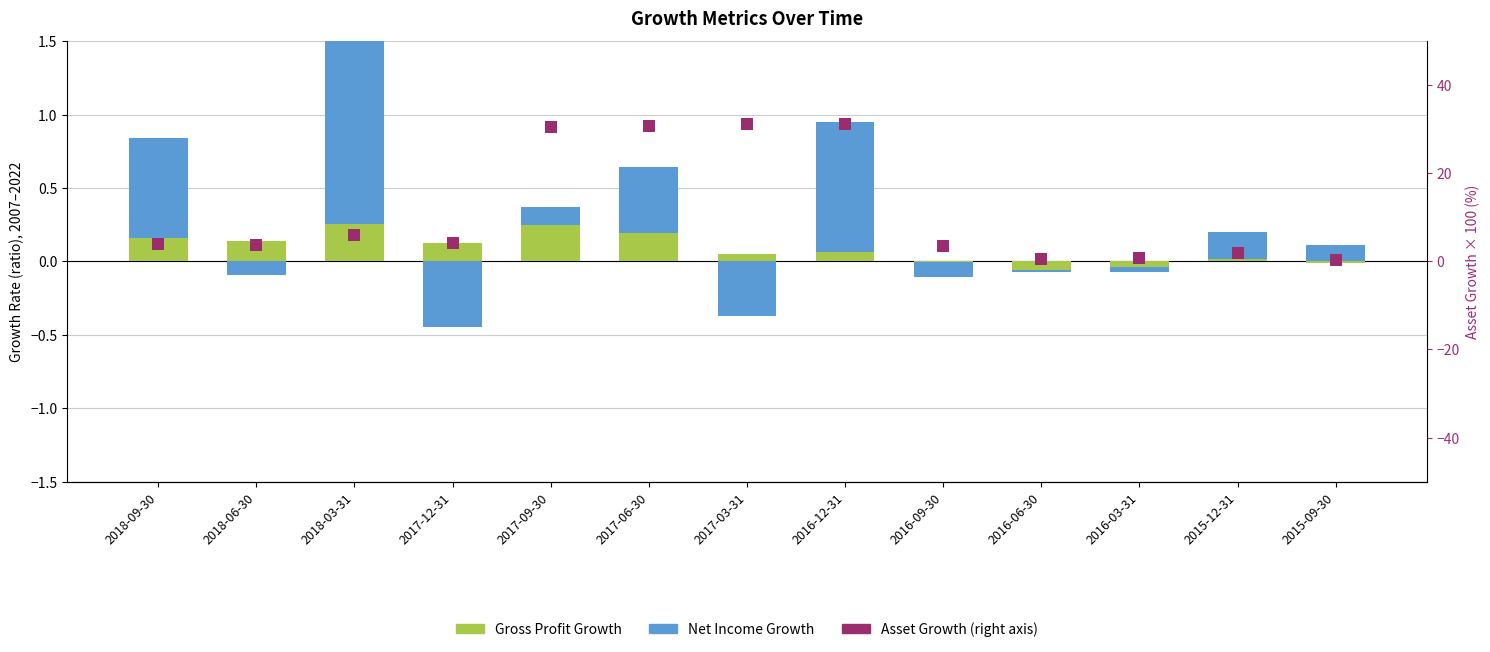

At which label does Asset Growth (right axis) reach its peak?

2016-12-31